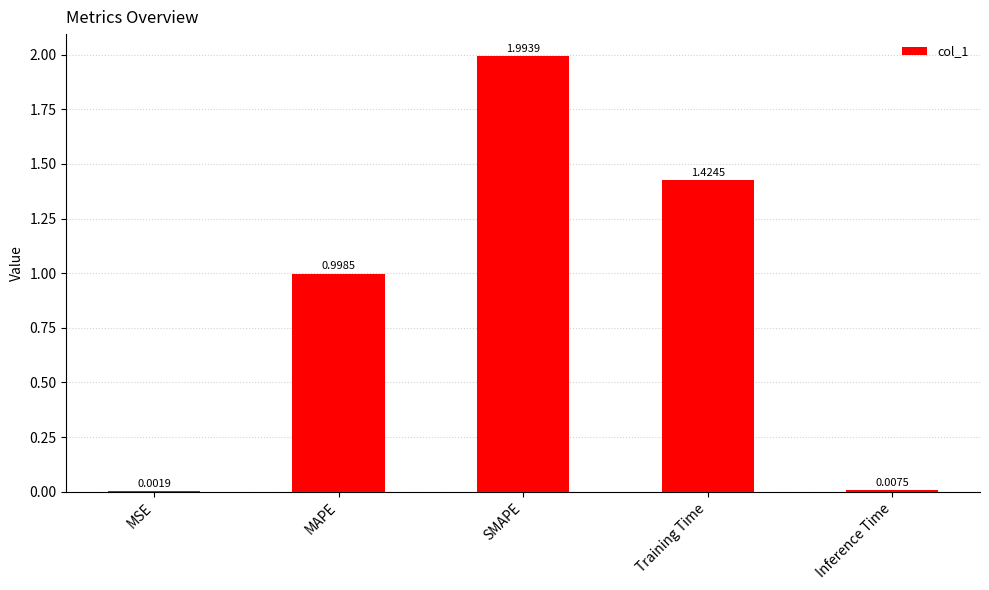

Are the bars horizontal?

No